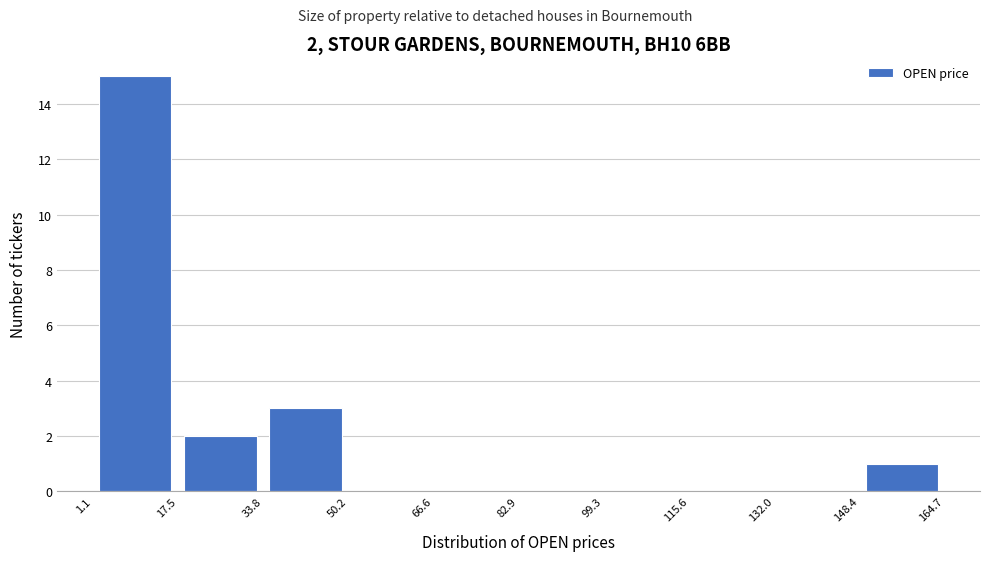

Over which range of the x-axis is the bar tallest?

1.1 to 17.5